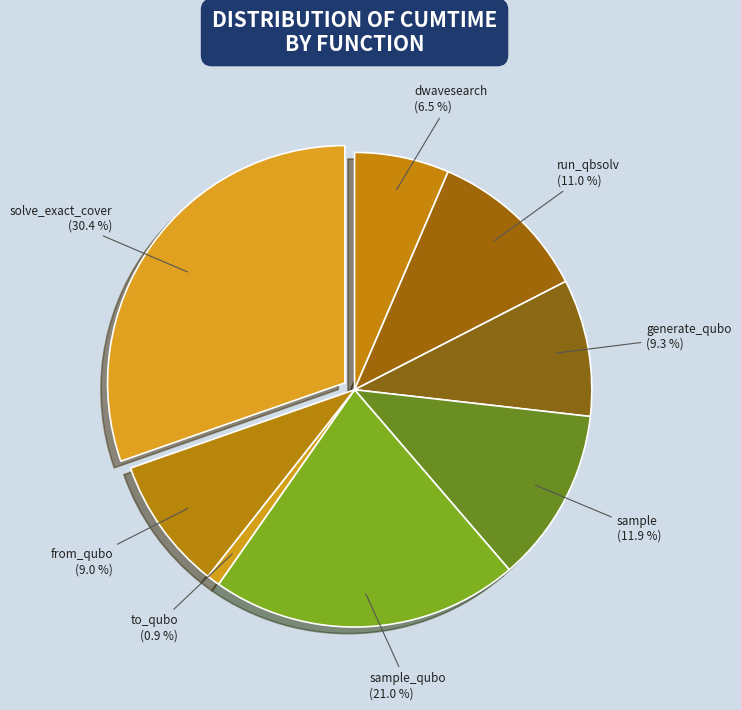

Between from_qubo and sample_qubo, which is larger?

sample_qubo